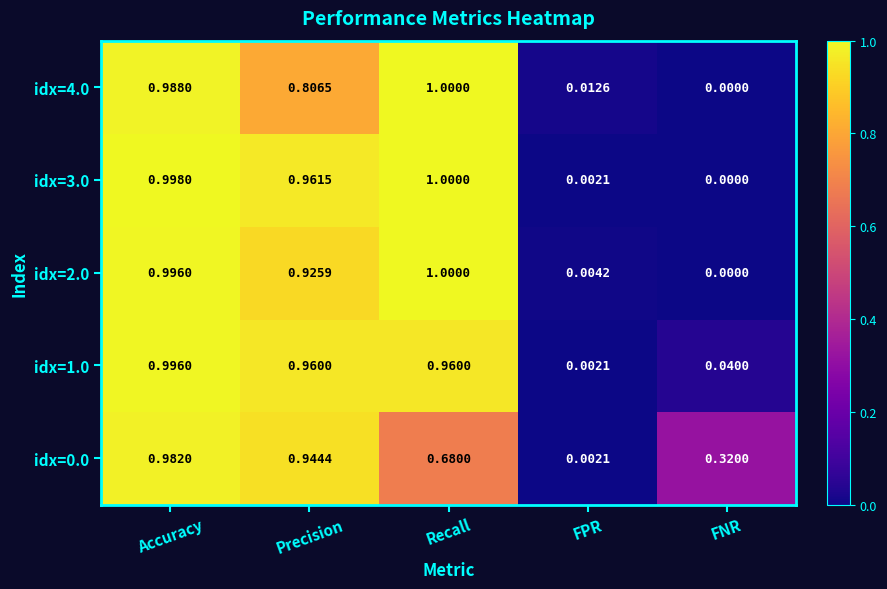

Which category has the highest value in the idx=0.0 series?

Accuracy